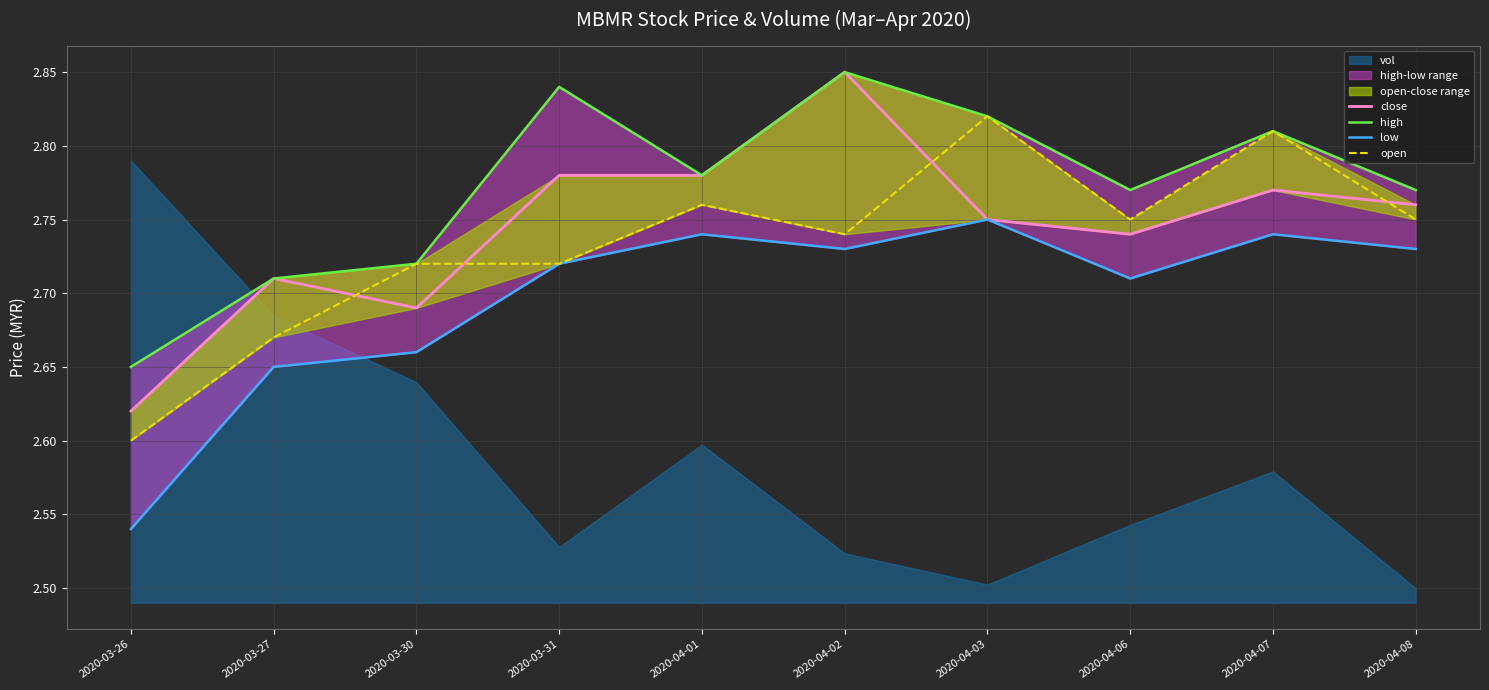

List the labels in order of high value, largest first.

2020-04-02, 2020-03-31, 2020-04-03, 2020-04-07, 2020-04-01, 2020-04-06, 2020-04-08, 2020-03-30, 2020-03-27, 2020-03-26